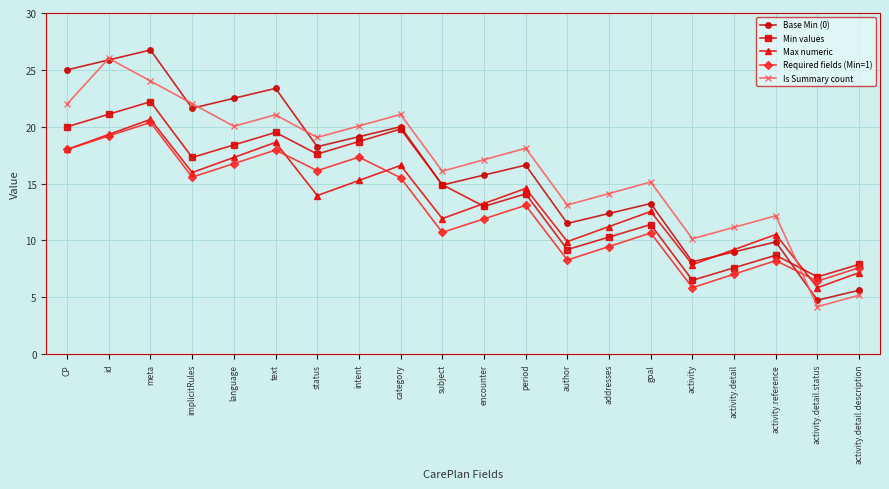

What is the label of the 15th point from the right?

text